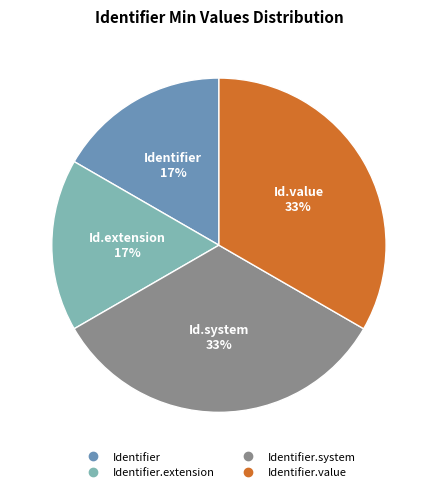

Is there any slice that represents more than half of the pie?

No